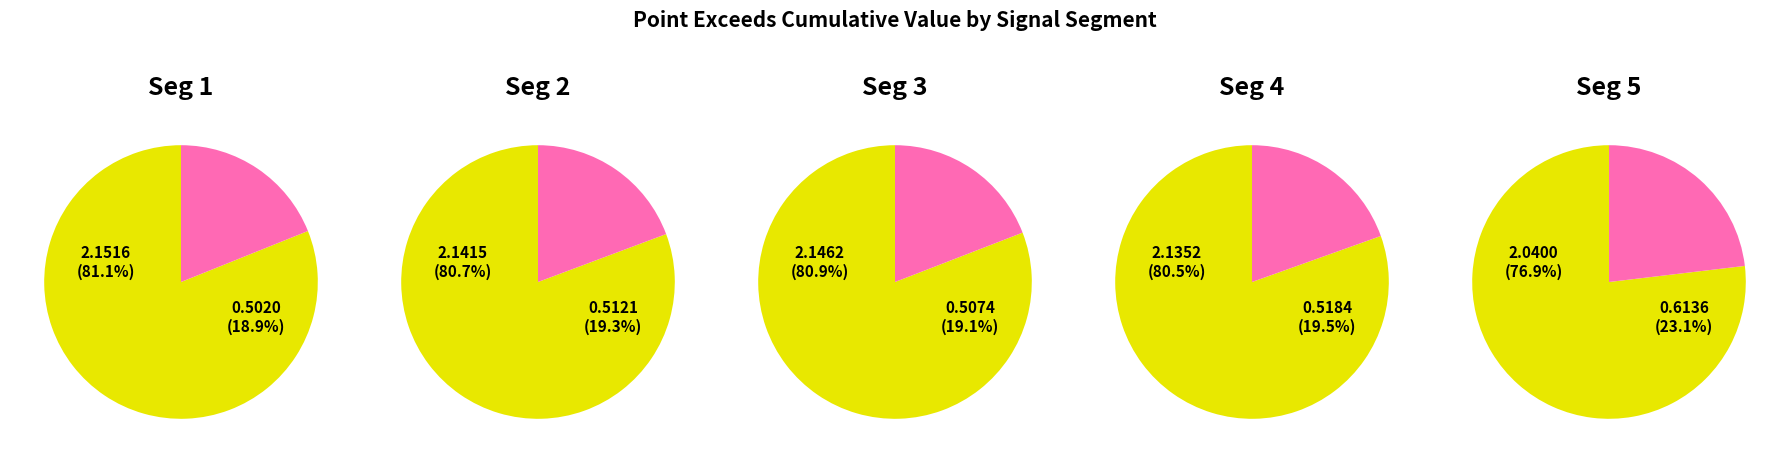

Which category has the smallest portion of the pie?

signal segment 1